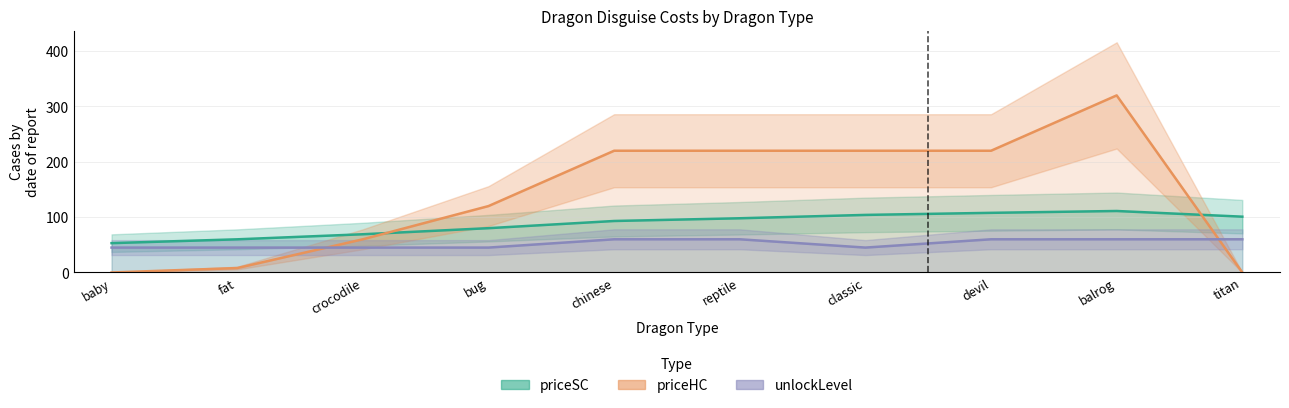

Rank the series by their average value, from highest to lowest.

priceHC, priceSC, unlockLevel